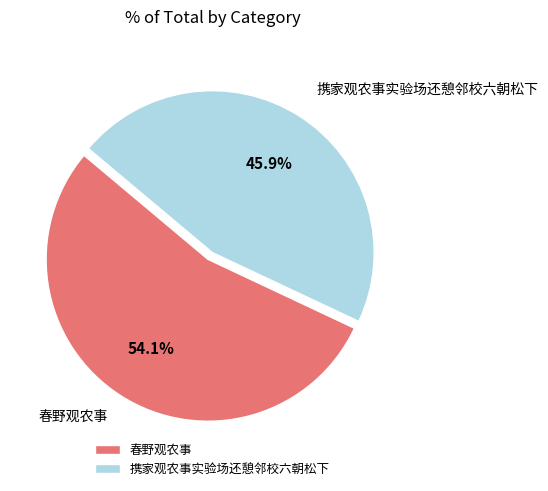

What percentage is the 春野观农事 slice, to the nearest percent?

54%